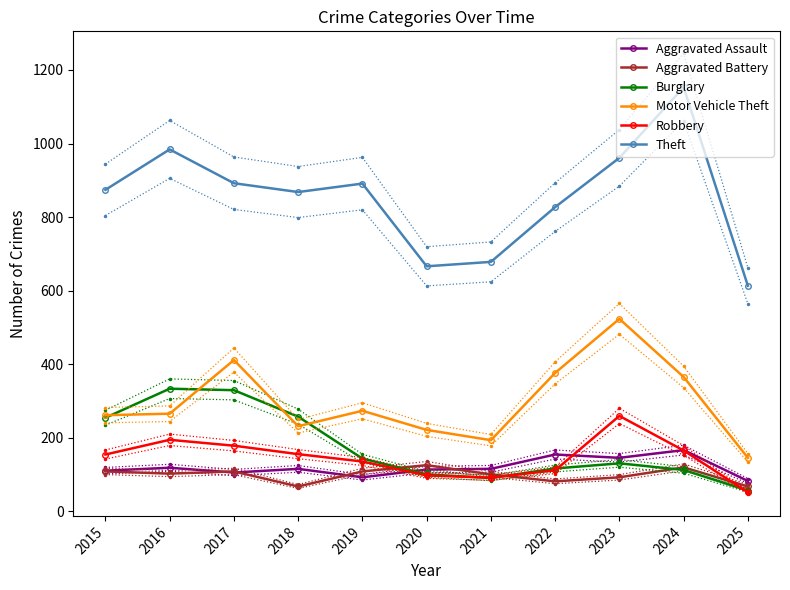

Which series has the largest total across all categories?

Theft